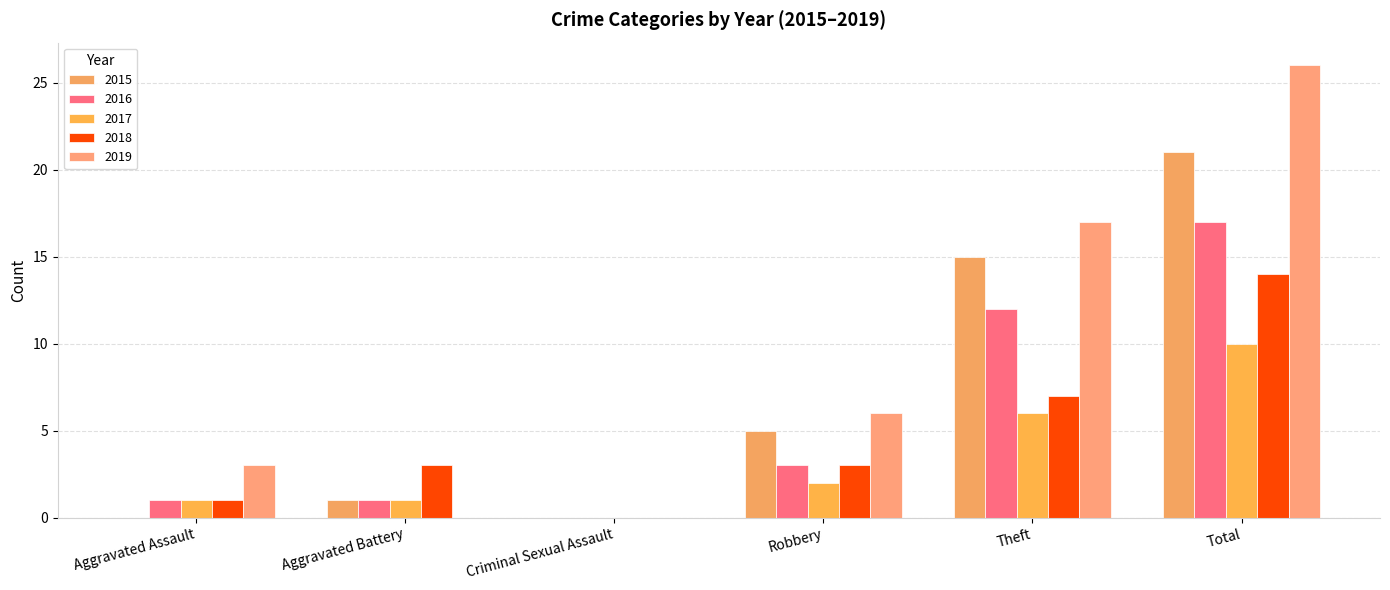

Reading right to left, extract all data points from this chart.

2015: Total=21	Theft=15	Robbery=5	Criminal Sexual Assault=0	Aggravated Battery=1	Aggravated Assault=0
2016: Total=17	Theft=12	Robbery=3	Criminal Sexual Assault=0	Aggravated Battery=1	Aggravated Assault=1
2017: Total=10	Theft=6	Robbery=2	Criminal Sexual Assault=0	Aggravated Battery=1	Aggravated Assault=1
2018: Total=14	Theft=7	Robbery=3	Criminal Sexual Assault=0	Aggravated Battery=3	Aggravated Assault=1
2019: Total=26	Theft=17	Robbery=6	Criminal Sexual Assault=0	Aggravated Battery=0	Aggravated Assault=3